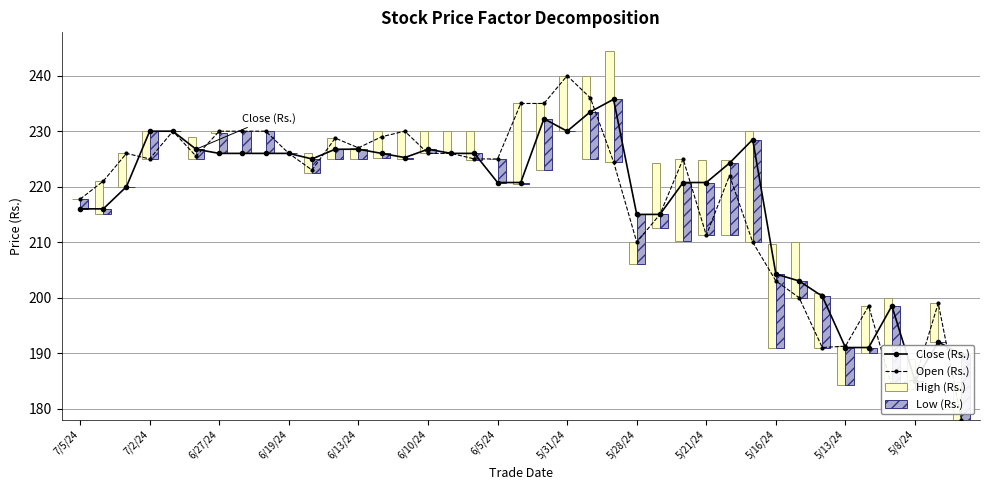

How many groups of bars are there?

39